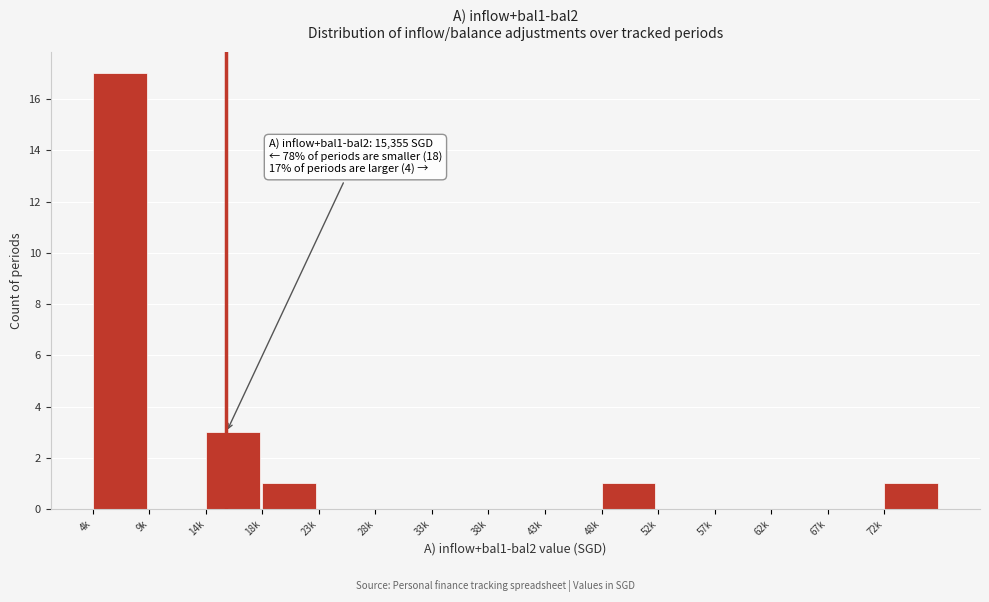

Reading left to right, what are all the values shown in this chart?

4k=17	9k=0	14k=3	18k=1	23k=0	28k=0	33k=0	38k=0	43k=0	48k=1	52k=0	57k=0	62k=0	67k=0	72k=1